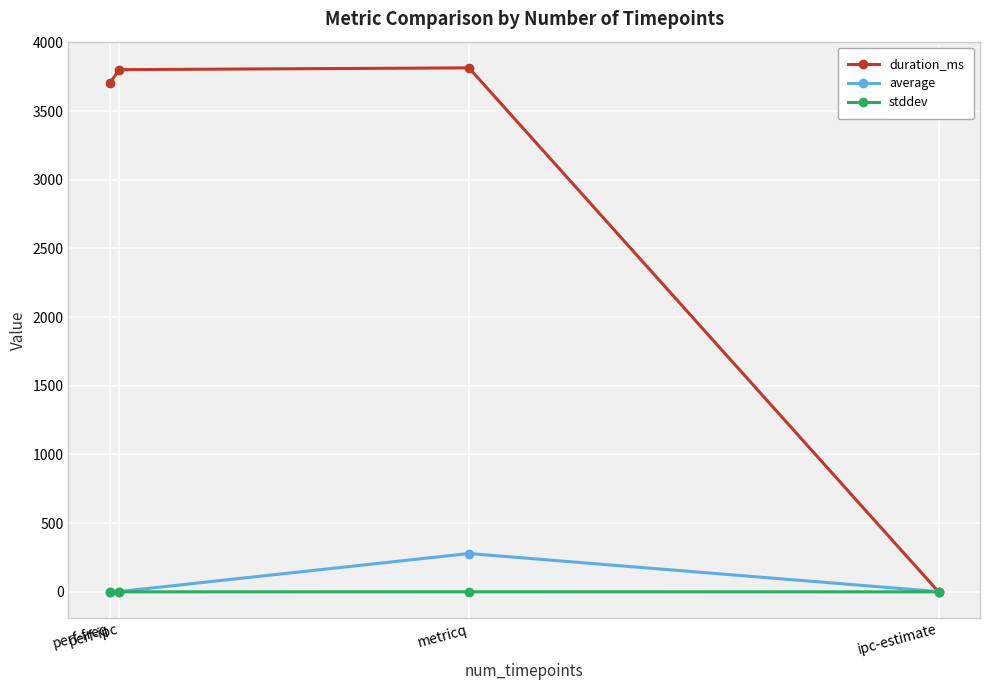

Which series has the largest range (max minus min)?

duration_ms